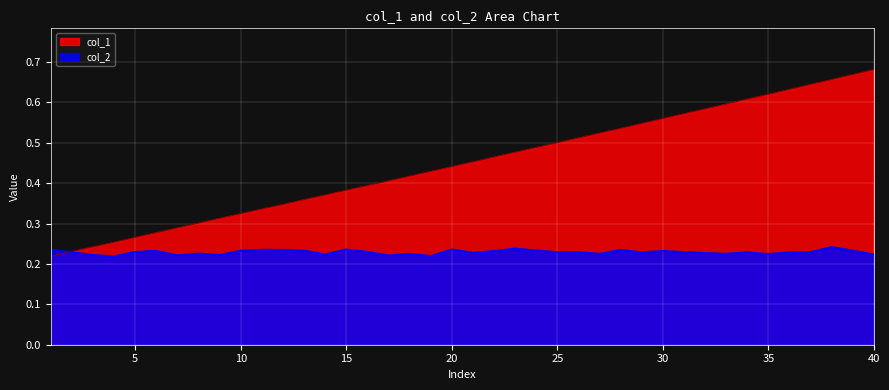

What is the average value of the col_1 series?

0.4